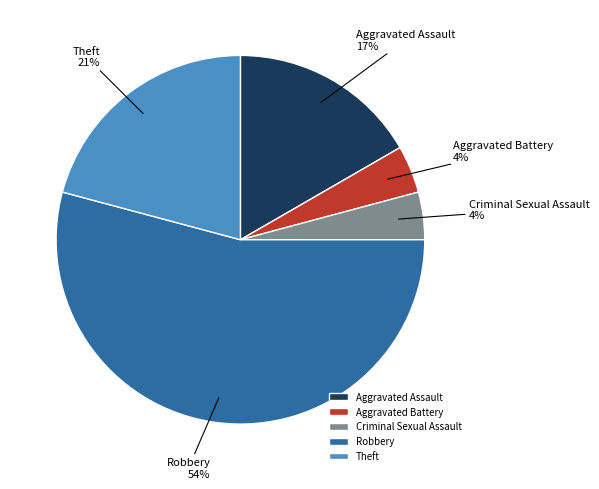

The Robbery slice represents 42% of the pie. True or false?

False